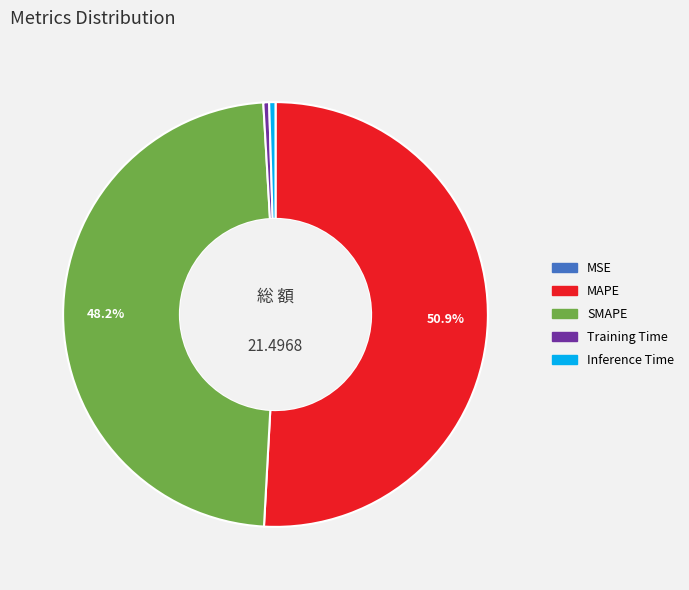

To the nearest percent, what is the combined percentage of Inference Time and MAPE?

51%